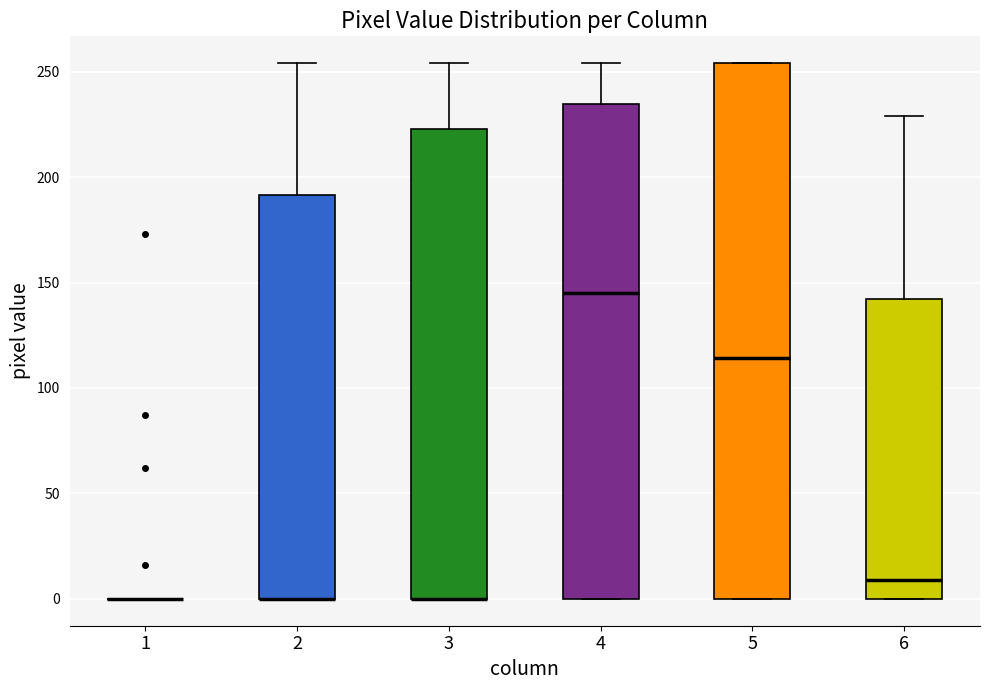

Reading left to right, read every box against the y-axis: the position of its median line, the range the box covers, and the ends of its whiskers. The values are not printed on the chart, so give them approximately, as read against the axis.

1: box collapsed to a line at 0, whiskers 0 to 0
2: median 0 (drawn on the box's lower edge), box 0 to 190, whiskers 0 to 255
3: median 0 (drawn on the box's lower edge), box 0 to 225, whiskers 0 to 255
4: median 145, box 0 to 235, whiskers 0 to 255
5: median 115, box 0 to 255, whiskers 0 to 255
6: median 10, box 0 to 140, whiskers 0 to 230